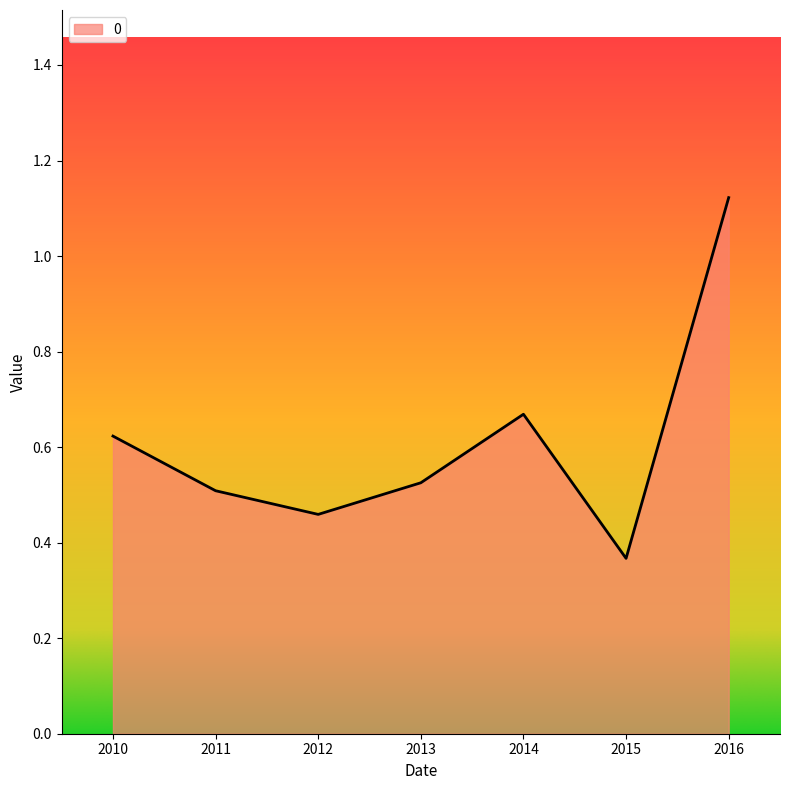

What is the sum of the values at 2016 and 2010?

1.7